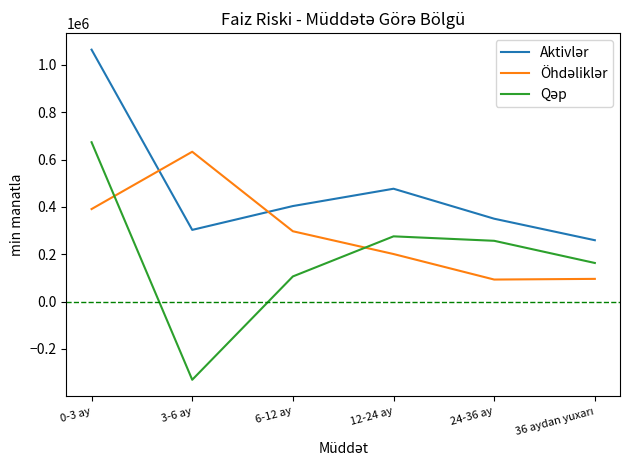

At which category is the sum across all series the highest?

0-3 ay